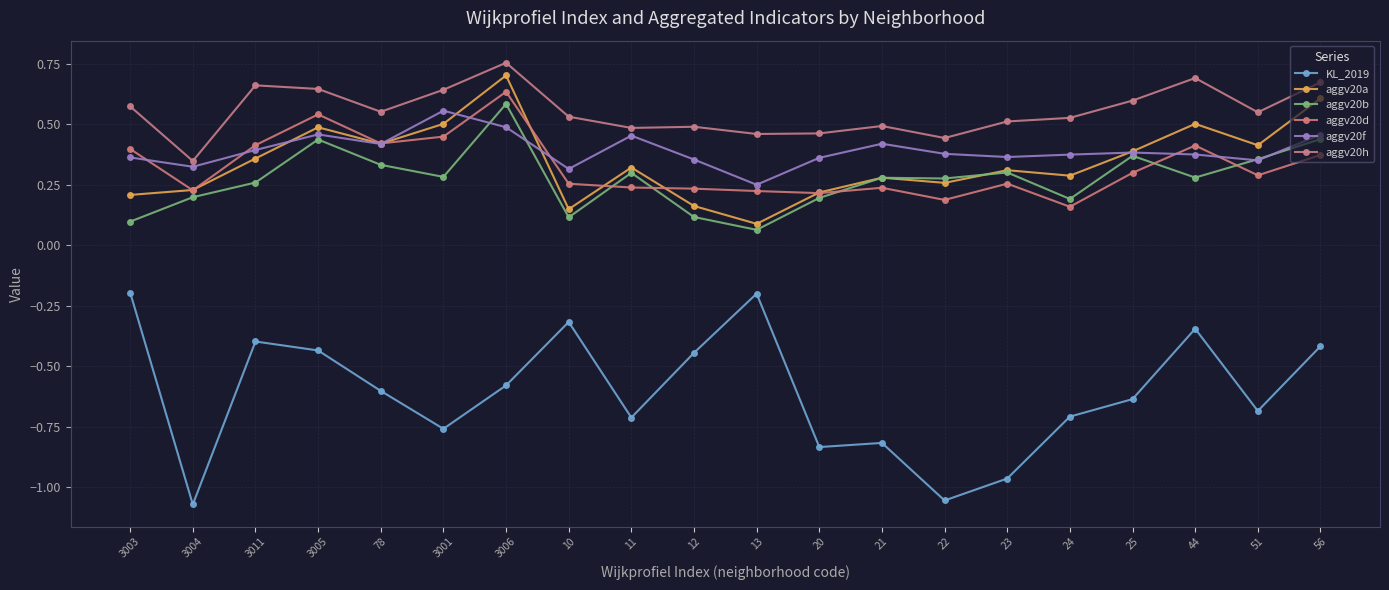

True or false: KL_2019 and aggv20f cross at least once.

False